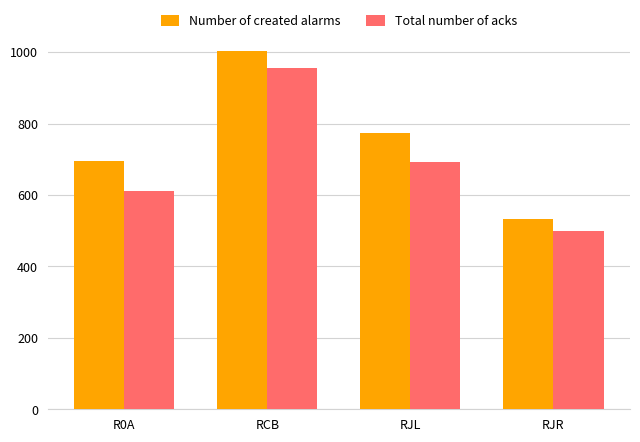

At how many categories does at least one series exceed 929?

1